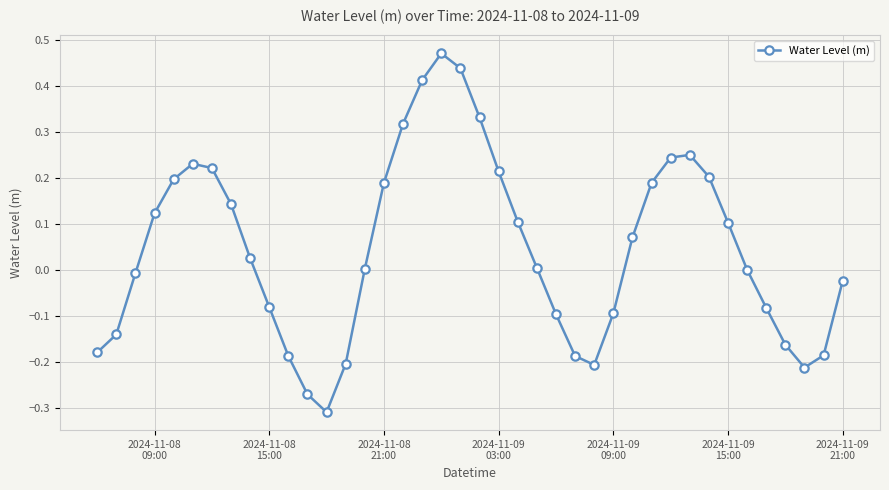

What is the difference between the maximum and minimum values?

0.8